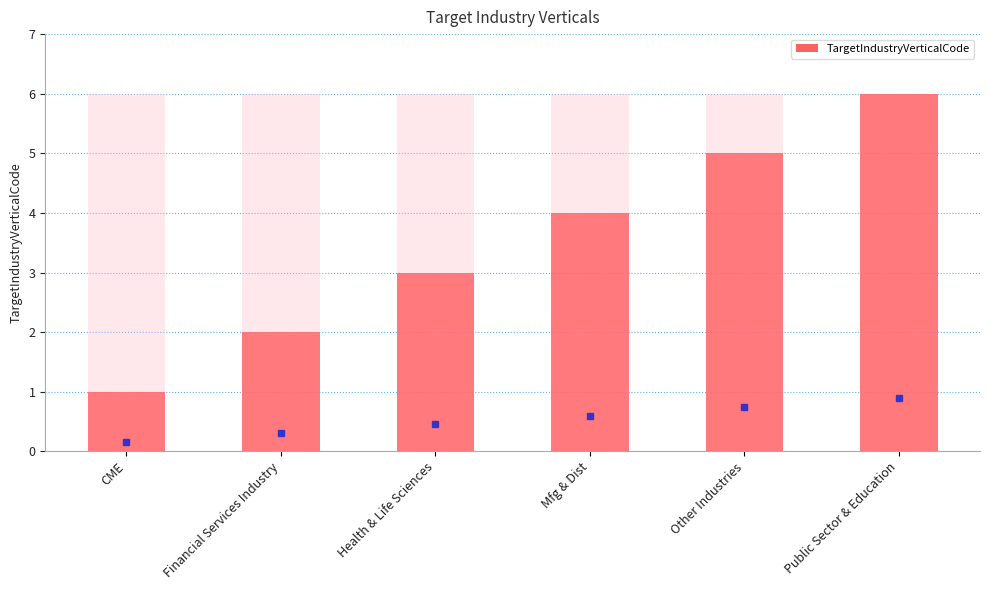

Rank the categories by value from highest to lowest.

Public Sector & Education, Other Industries, Mfg & Dist, Health & Life Sciences, Financial Services Industry, CME